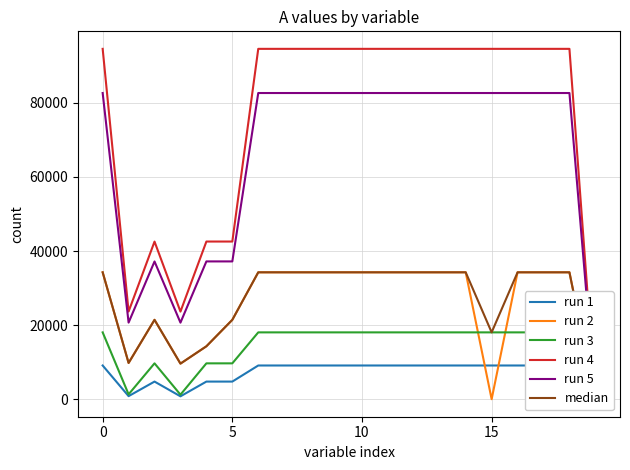

What is the sum of the run 4 values at 9 and 11?

189138